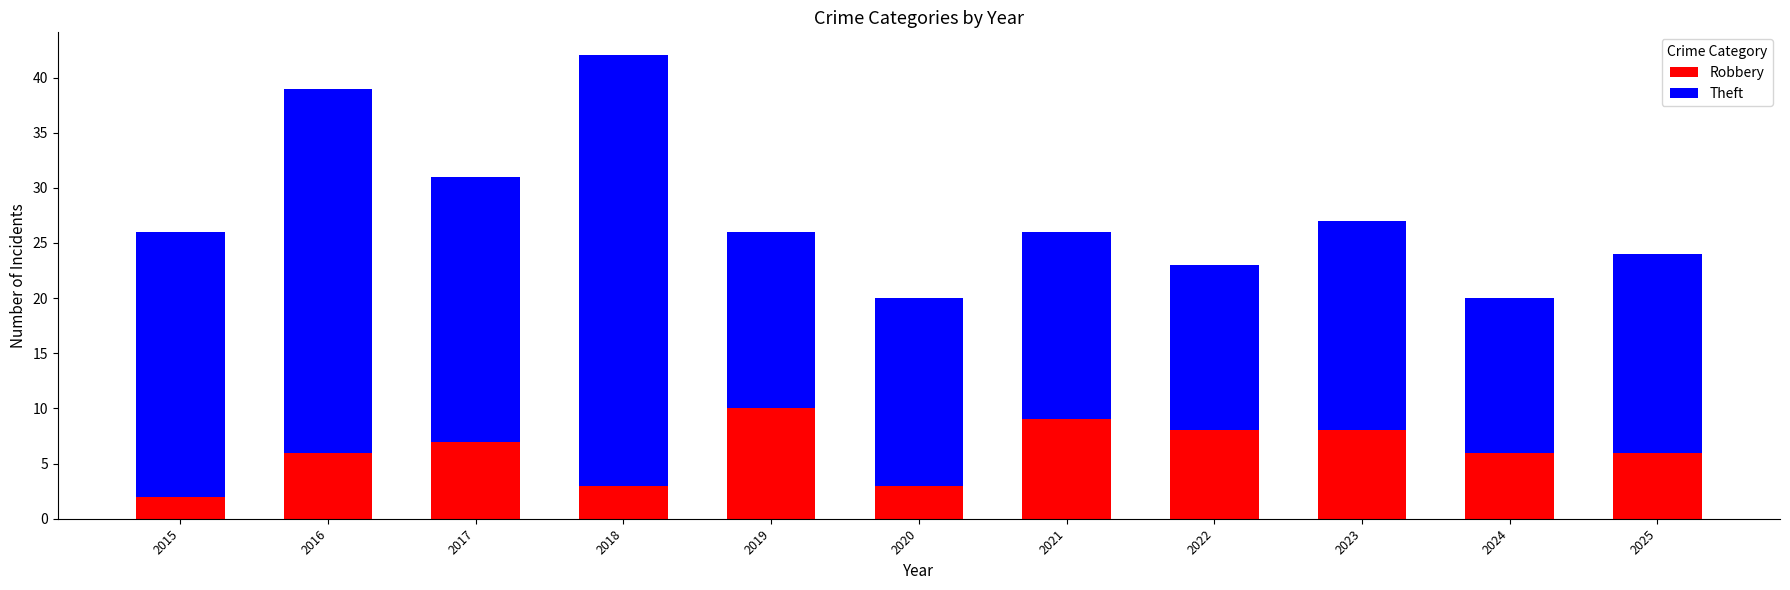

What is the sum of the Robbery values at 2023 and 2022?

16